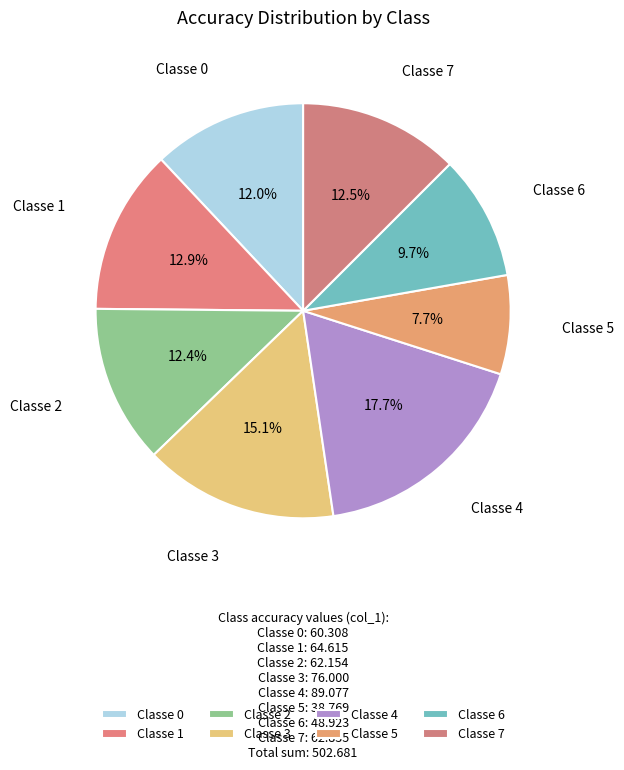

The Classe 2 slice represents 1% of the pie. True or false?

False